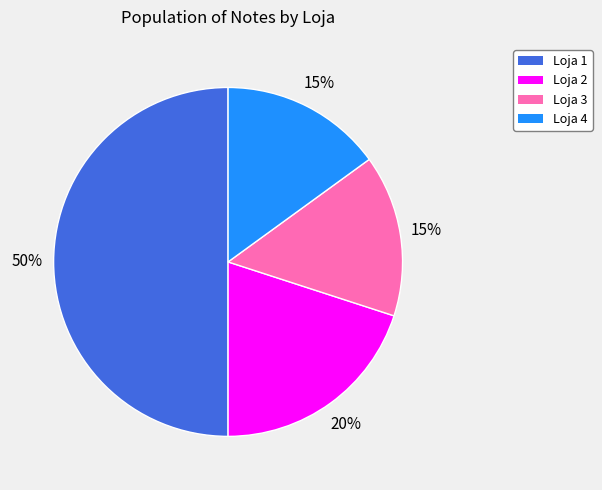

Combined, do Loja 4 and Loja 1 account for over 50%?

Yes